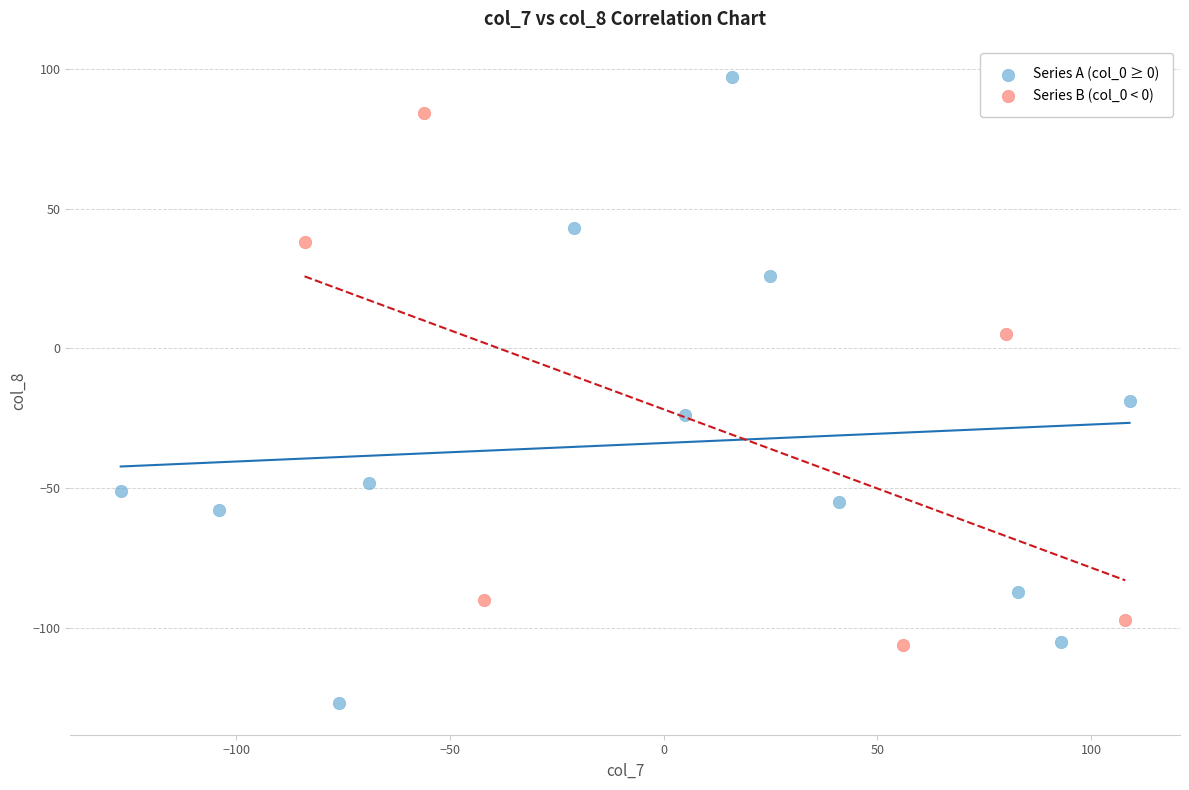

Which series contains the highest Y value?

Series A (col_0 ≥ 0)